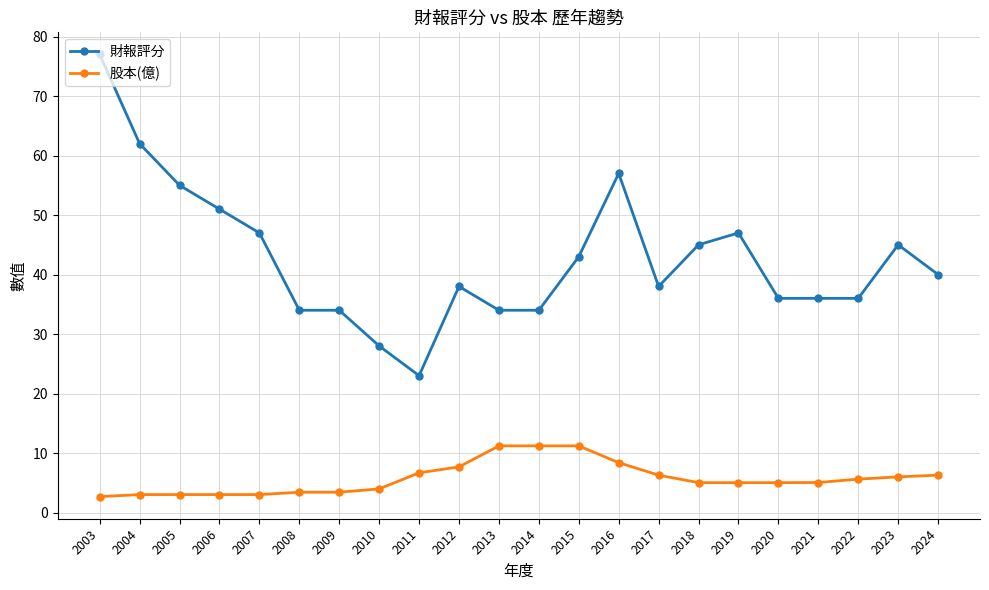

At which category is the sum across all series the highest?

2003